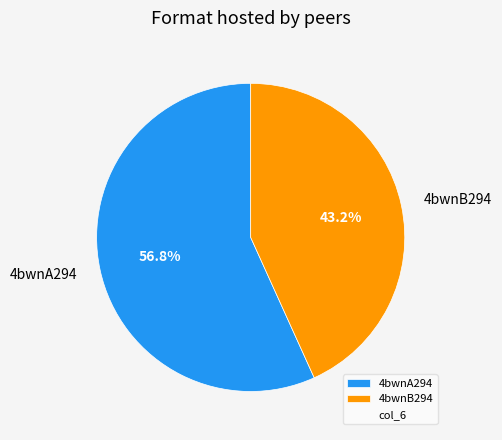

Does 4bwnA294 represent more than half of the total?

Yes